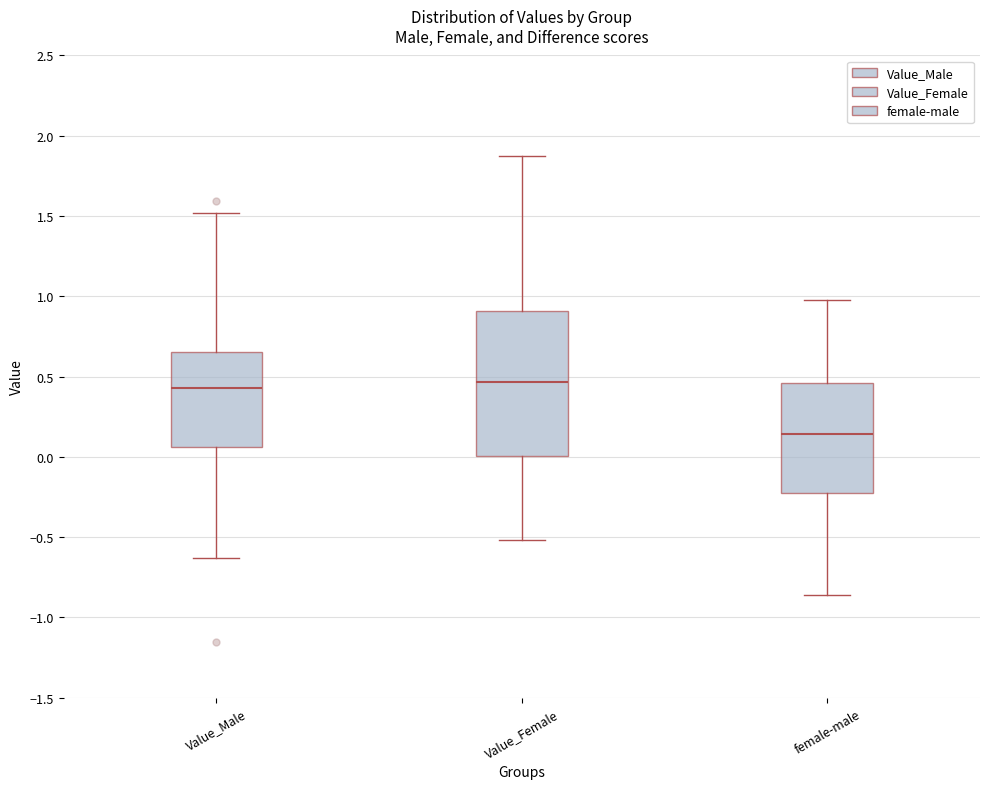

Reading left to right, transcribe this box plot: for each box, give where its median line is, the range the box spans, and where its two whiskers end, as read against the y-axis. The values are not printed on the chart, so give them approximately, as read against the axis.

Value_Male: median 0.45, box 0.05 to 0.65, whiskers -0.65 to 1.50
Value_Female: median 0.45, box 0.00 to 0.90, whiskers -0.50 to 1.90
female-male: median 0.15, box -0.25 to 0.45, whiskers -0.85 to 1.00